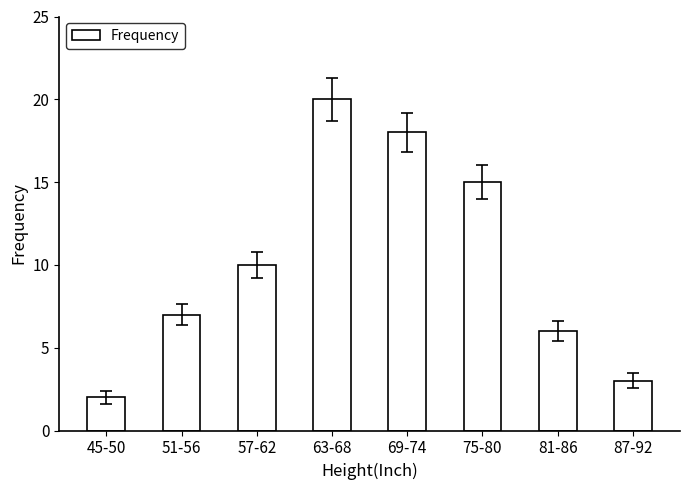

What is the difference between the maximum and minimum values?

18